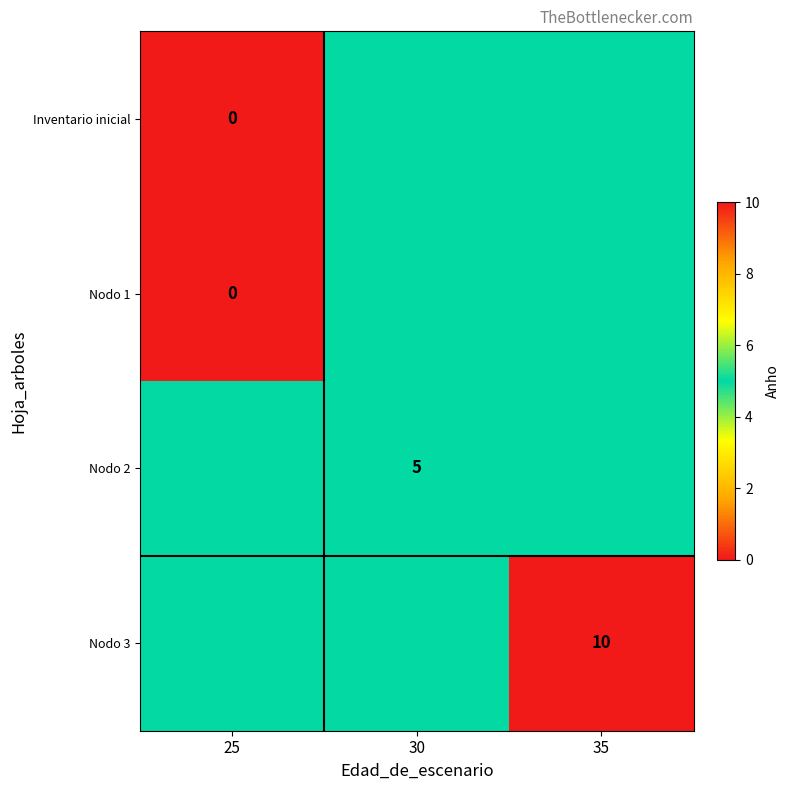

The Nodo 3 series shows 16 at 35. True or false?

False